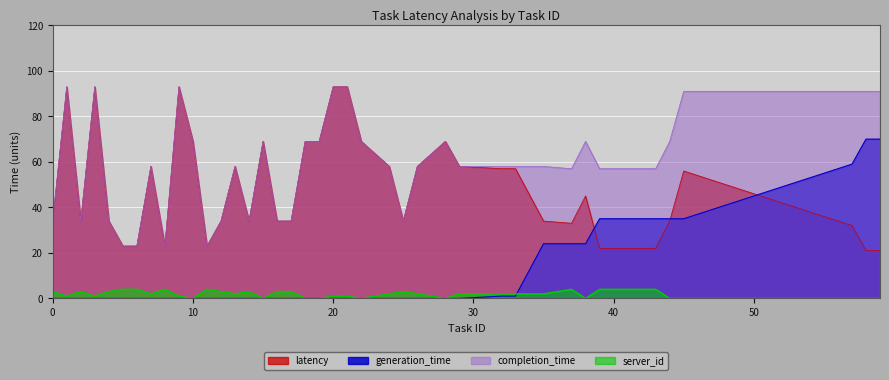

Between 18 and 7, which is larger?

18